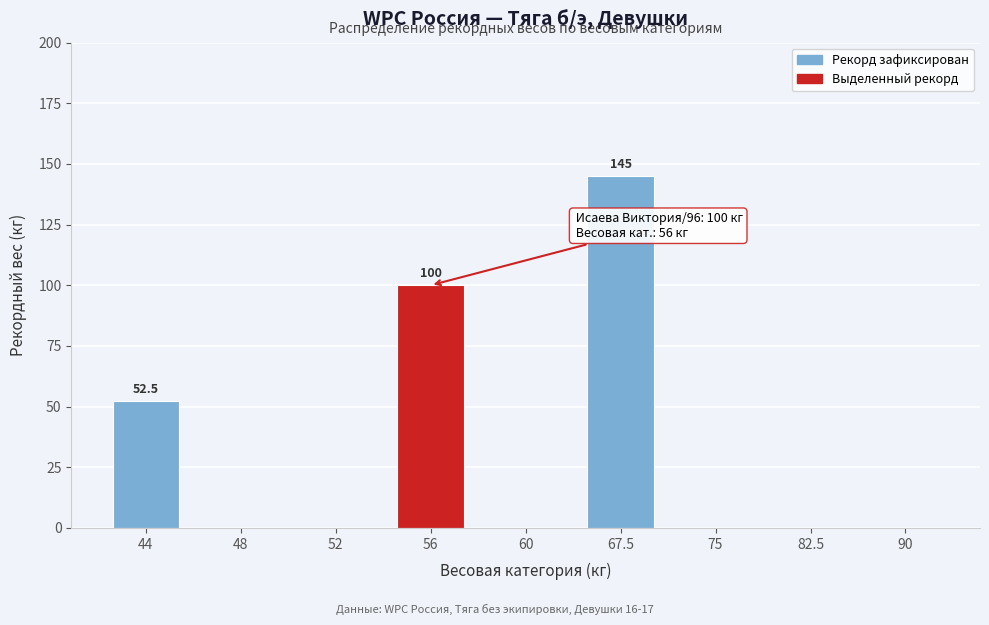

Reading right to left, transcribe all the data shown in this chart.

90=0.0	82.5=0.0	75=0.0	67.5=145.0	60=0.0	56=100.0	52=0.0	48=0.0	44=52.5